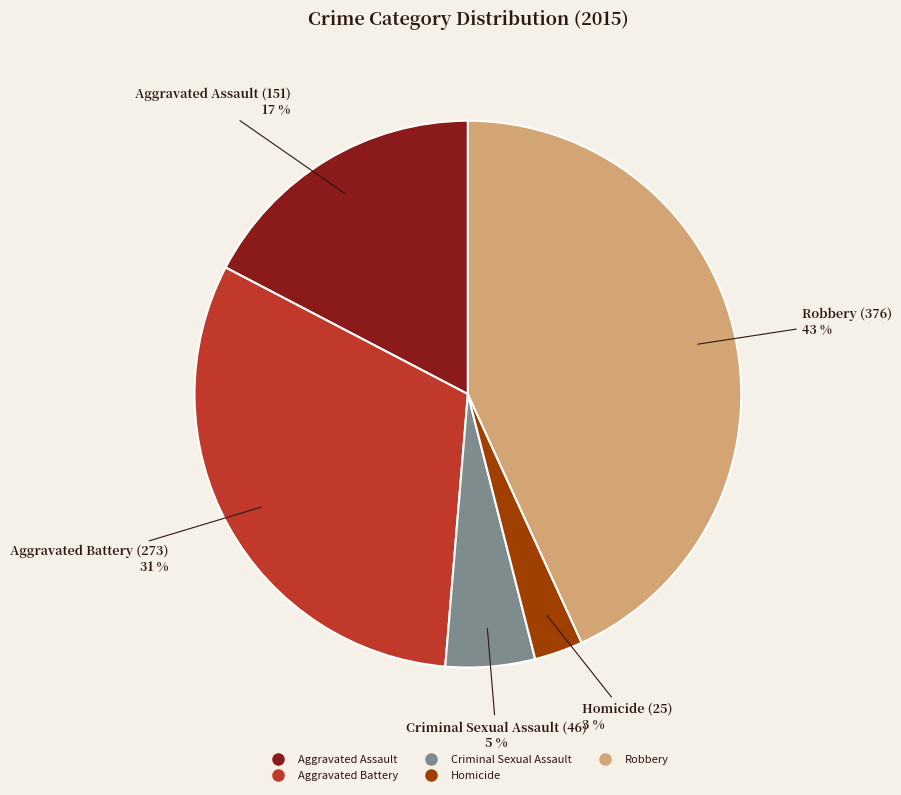

How many slices are in this pie chart?

5